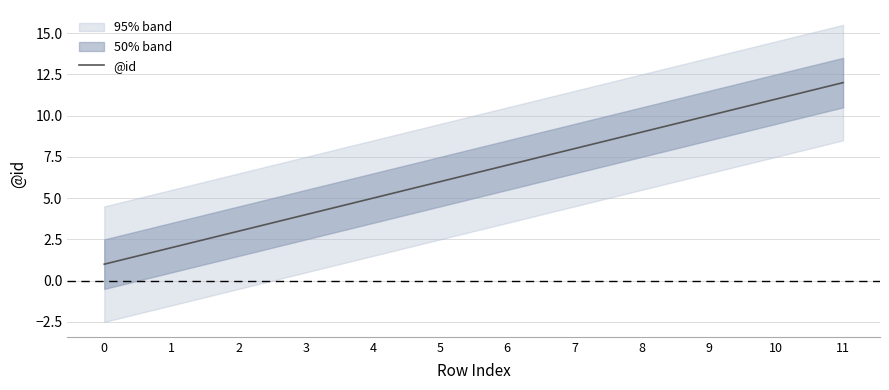

Reading left to right, extract all data points from this chart.

0=1	1=2	2=3	3=4	4=5	5=6	6=7	7=8	8=9	9=10	10=11	11=12